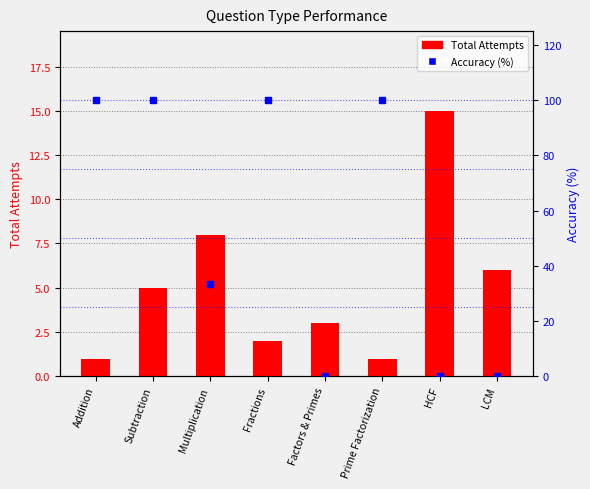

What position from the left is Prime Factorization?

6